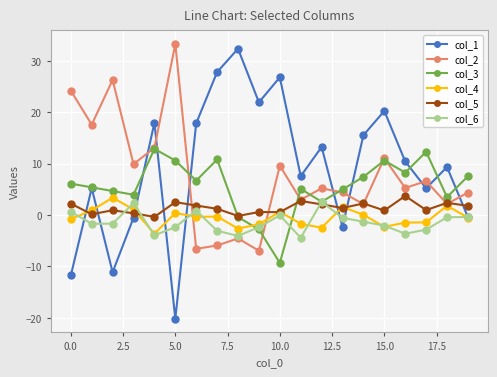

What is the value of the col_4 point at the 16th from the left?

-2.3